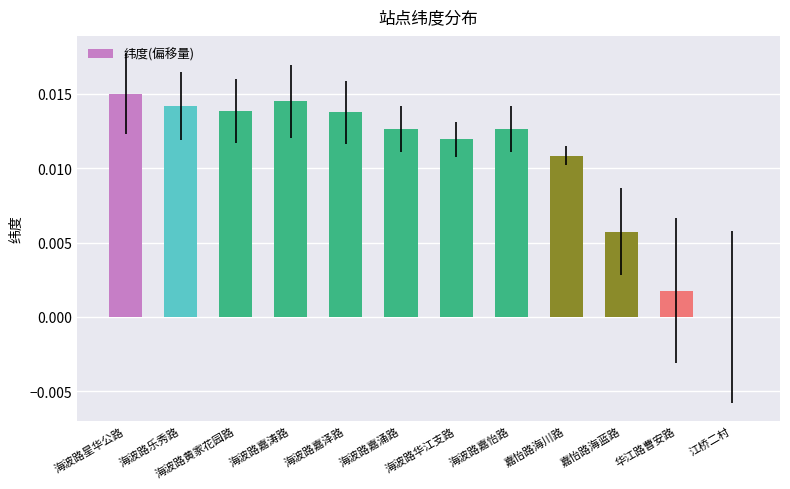

Between 海波路华江支路 and 华江路曹安路, which is larger?

海波路华江支路